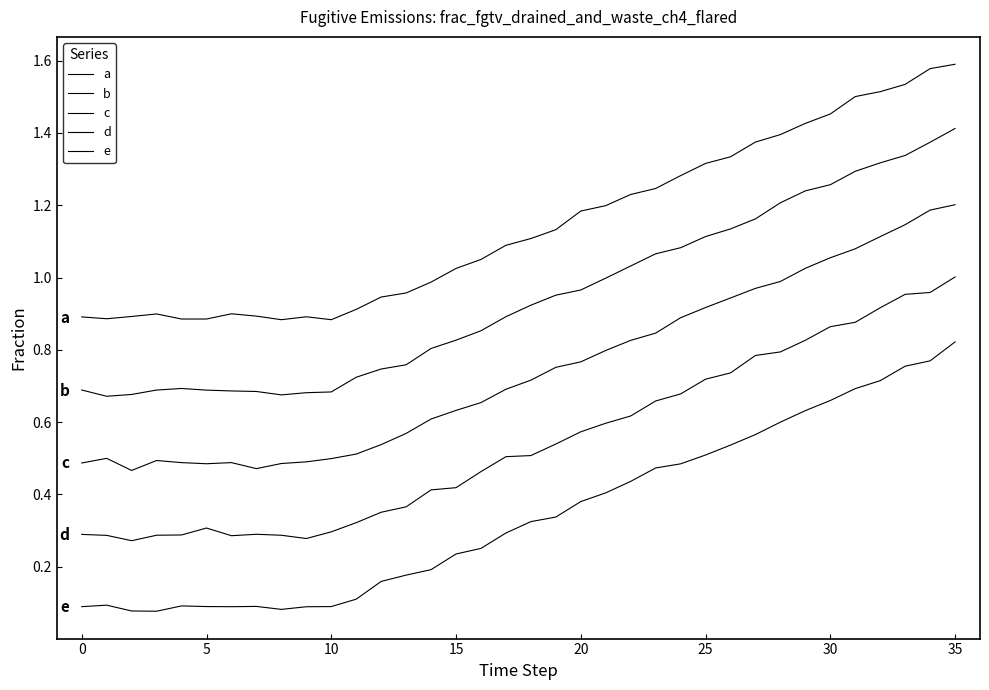

True or false: c and d intersect in this chart.

False